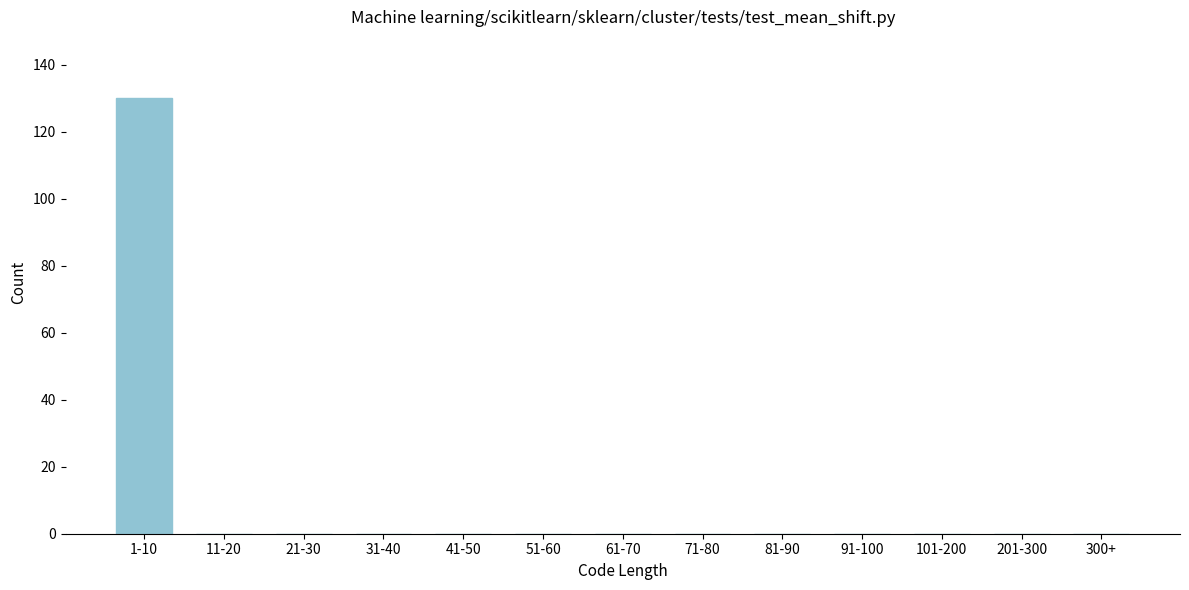

Reading left to right, extract all data points from this chart.

1-10=130	11-20=0	21-30=0	31-40=0	41-50=0	51-60=0	61-70=0	71-80=0	81-90=0	91-100=0	101-200=0	201-300=0	300+=0